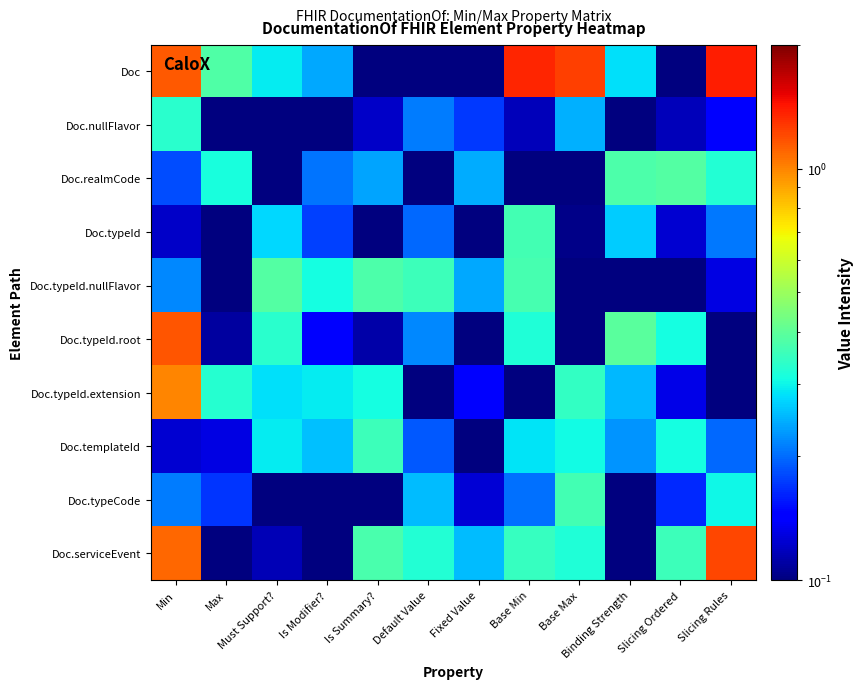

List the series in order of their peak value, highest first.

Doc, Doc.serviceEvent, Doc.typeId.root, Doc.typeId.extension, Doc.typeId.nullFlavor, Doc.realmCode, Doc.typeId, Doc.typeCode, Doc.templateId, Doc.nullFlavor